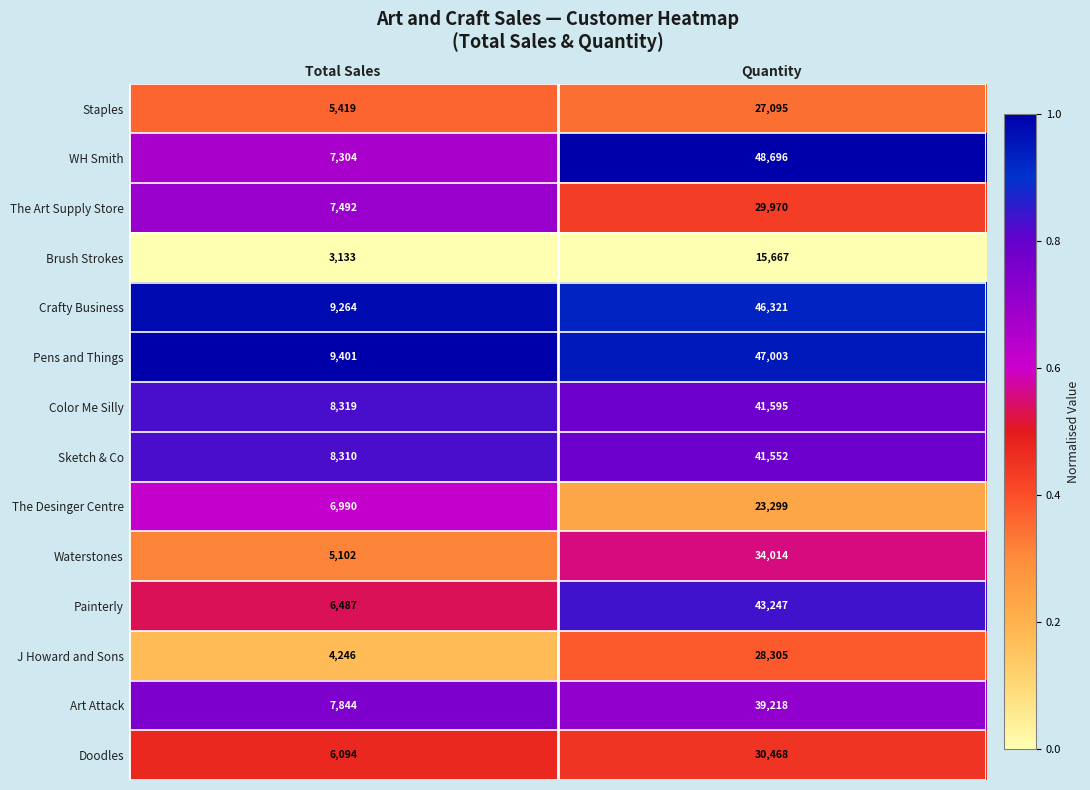

What is the sum of all Painterly values?

49734